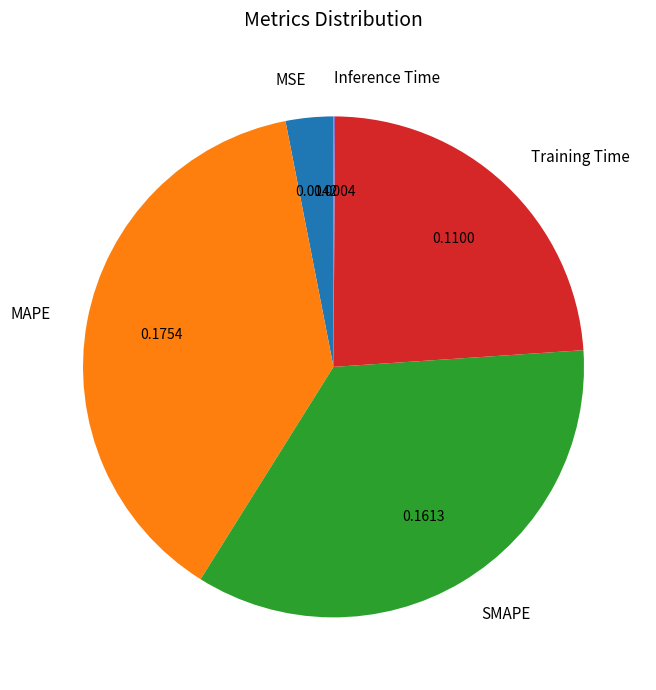

Is MAPE the majority of the pie?

No